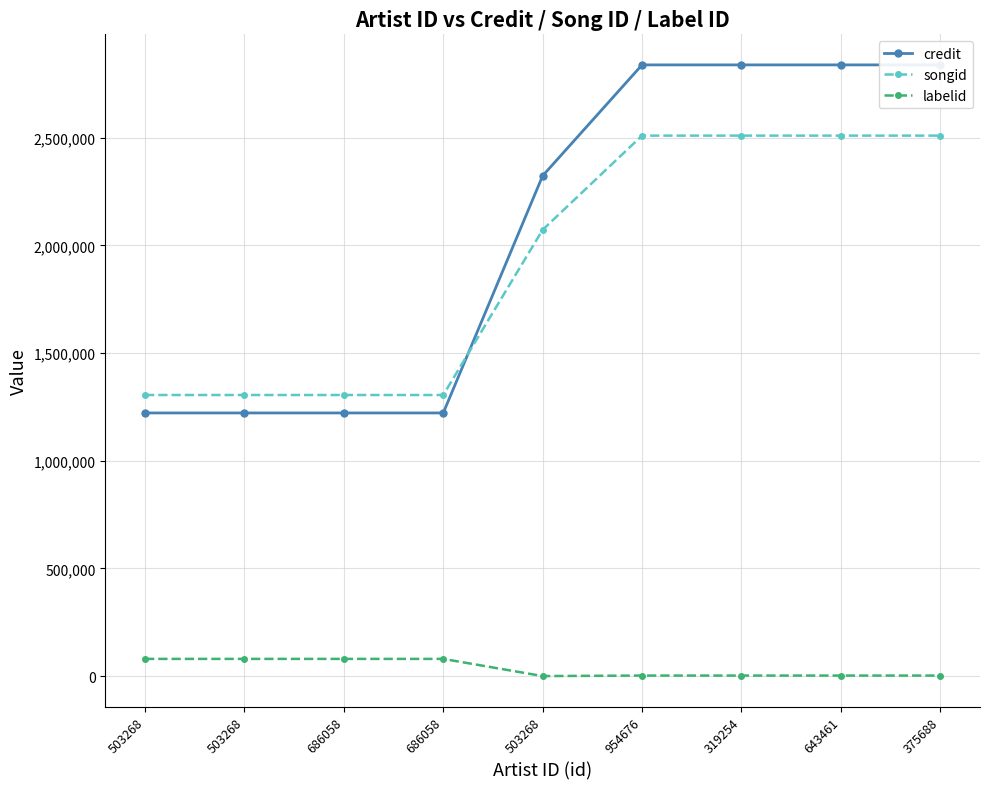

List the labels in order of songid value, largest first.

954676, 319254, 643461, 375688, 503268, 503268, 503268, 686058, 686058